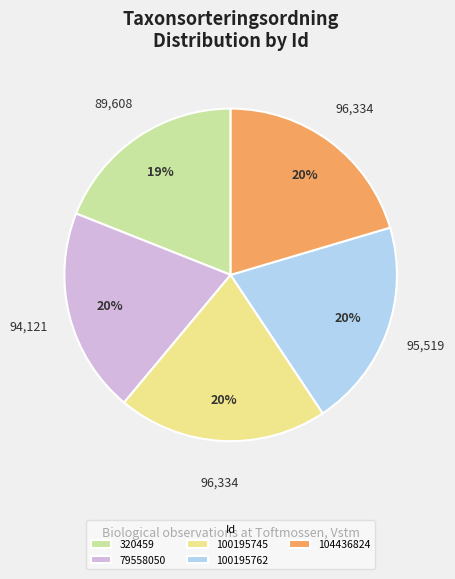

Is 320459 the majority of the pie?

No